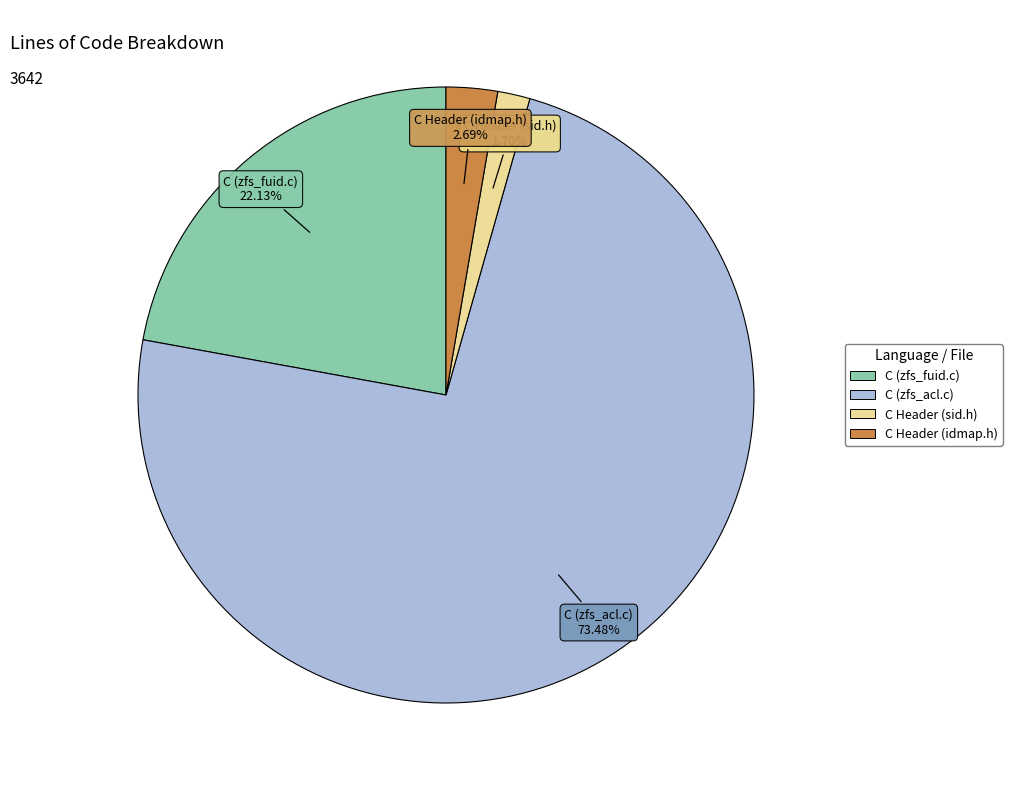

Does C (zfs_acl.c) account for over 50% of the chart?

Yes